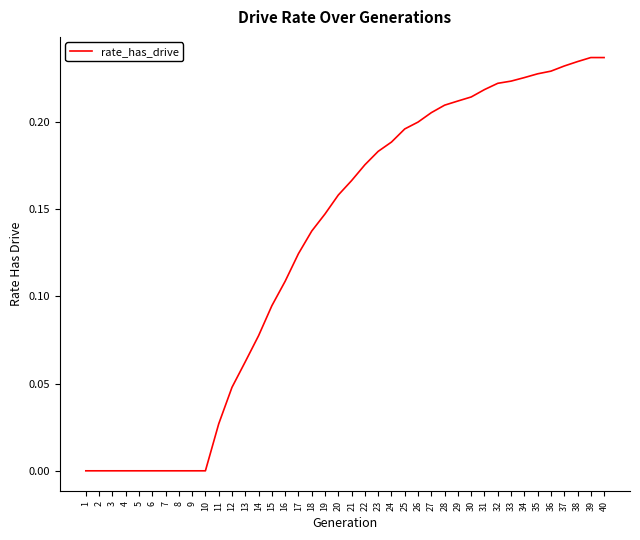

Between 35 and 28, which is larger?

35